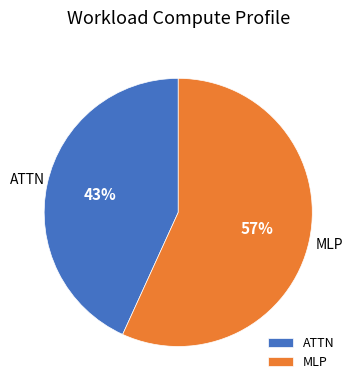

To the nearest percent, what is the difference between the ATTN and MLP slice percentages?

14%